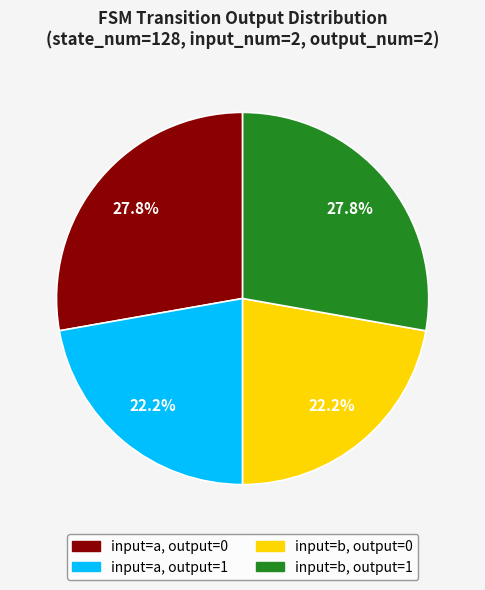

Does any single category account for the majority?

No